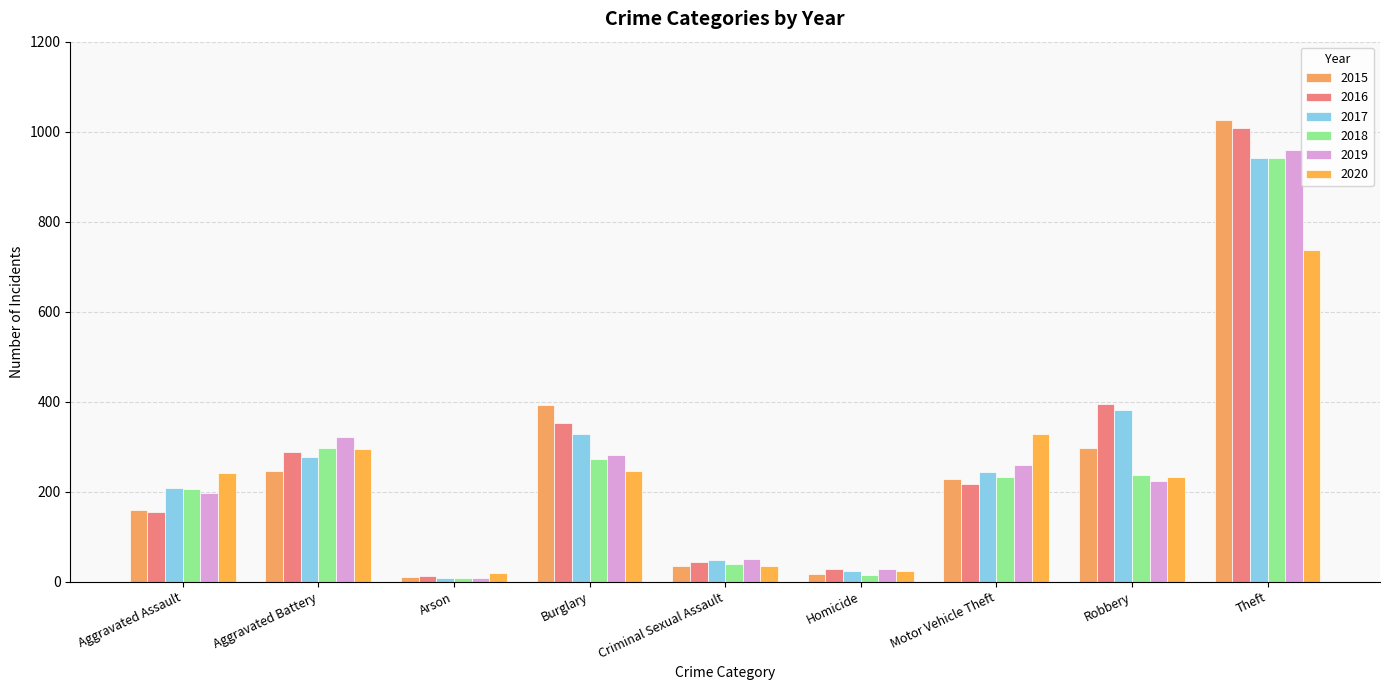

Rank the series by their maximum value, from lowest to highest.

2020, 2017, 2018, 2019, 2016, 2015